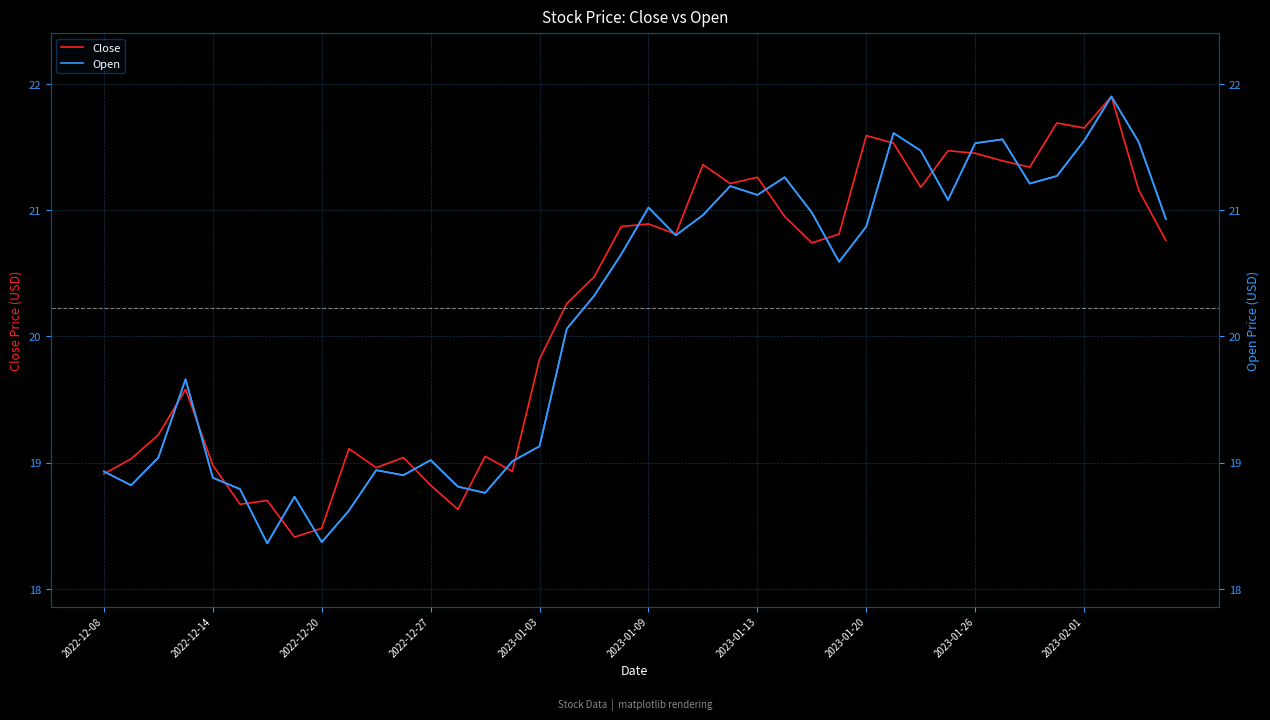

What is the highest value of the Open series?

21.9